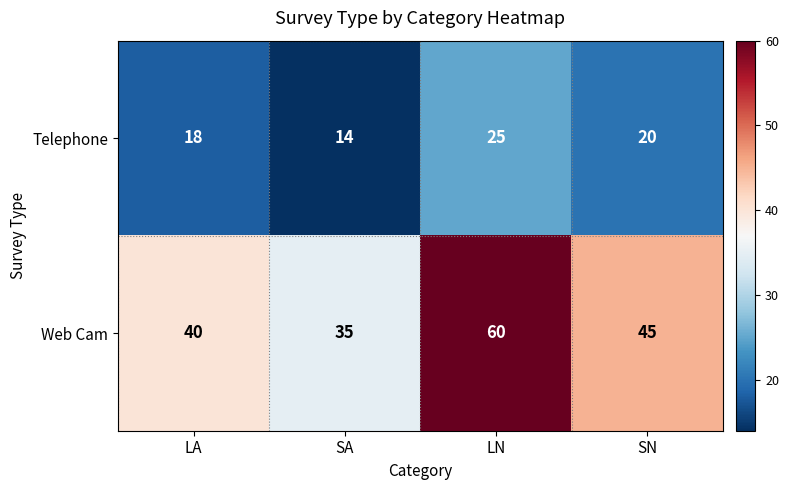

At SA, list the series in order from largest to smallest.

Web Cam, Telephone